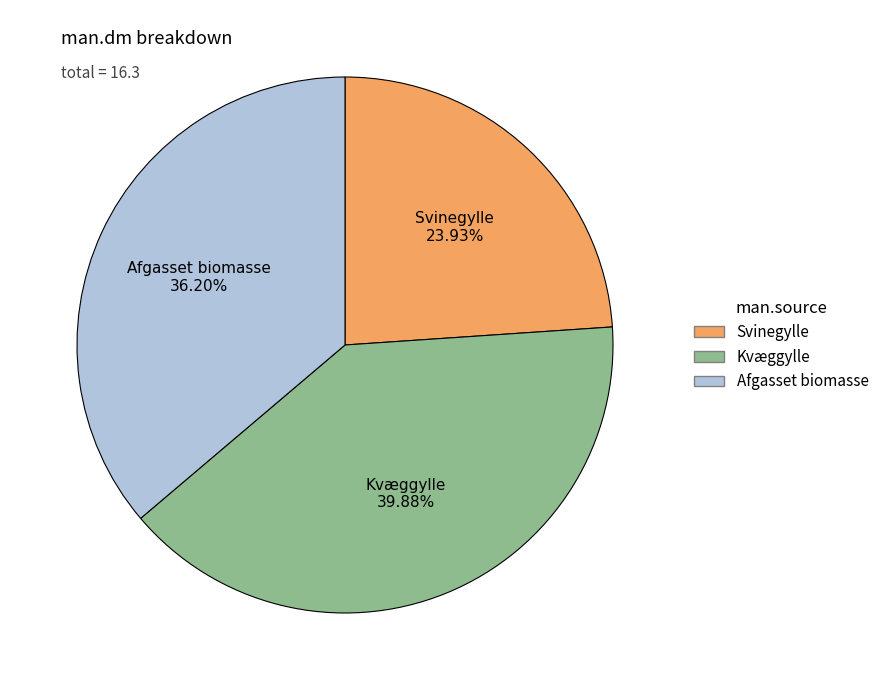

Is Afgasset biomasse the majority of the pie?

No